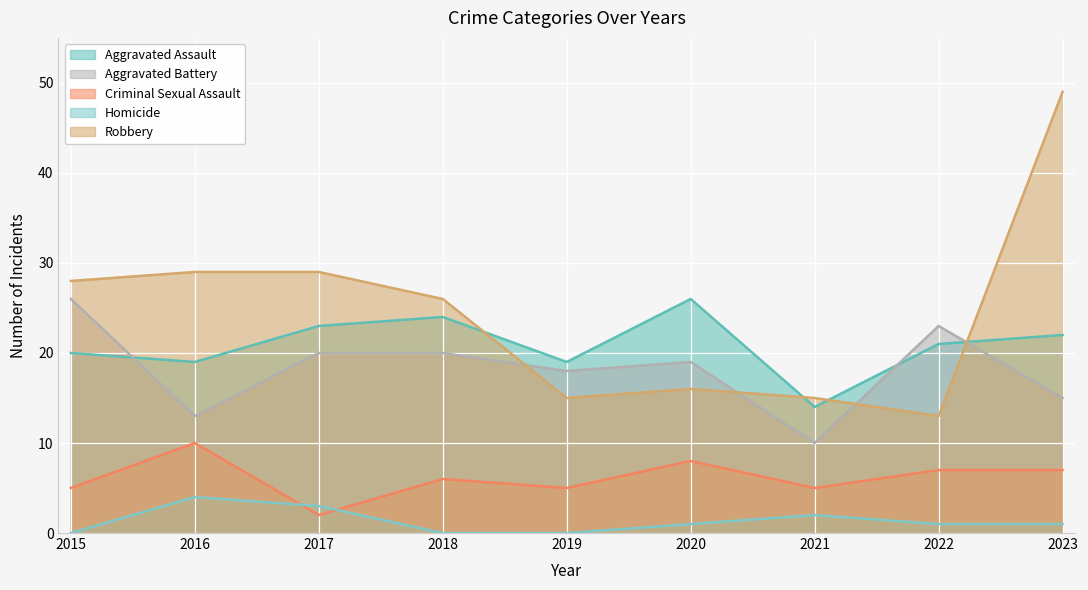

Which label corresponds to the smallest value in the chart?

2015